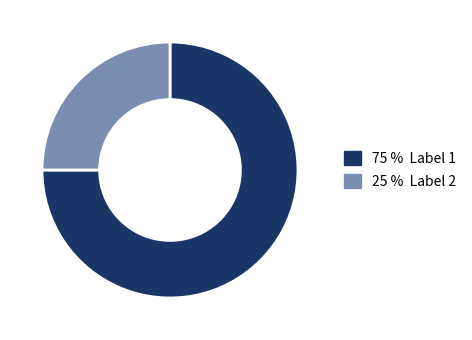

Is there a majority slice in this chart?

Yes